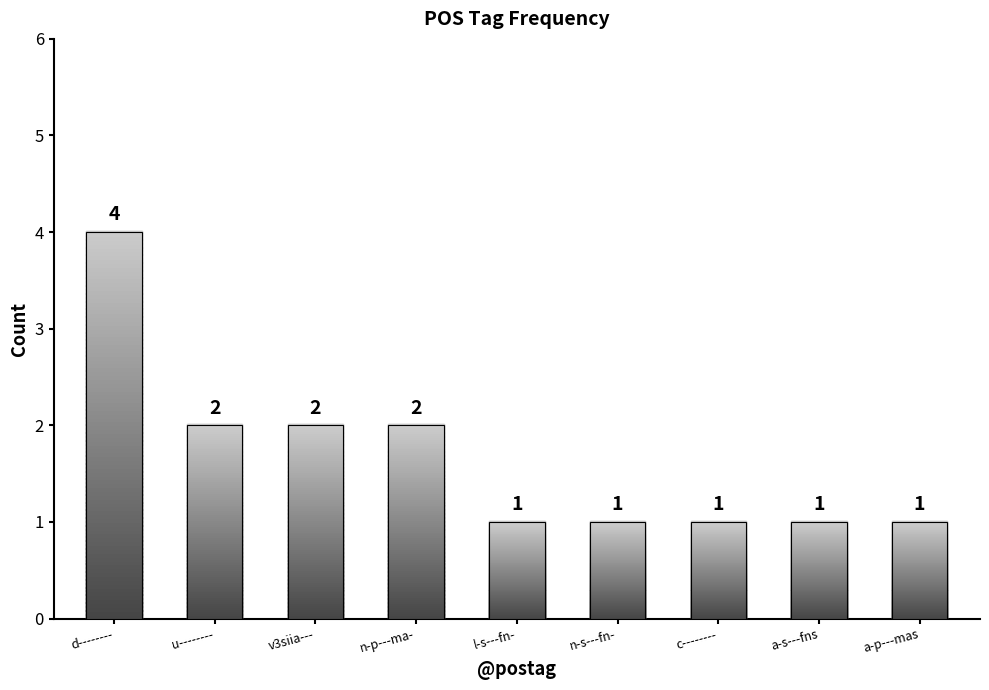

Reading right to left, extract all data points from this chart.

a-p---mas=1	a-s---fns=1	c--------=1	n-s---fn-=1	l-s---fn-=1	n-p---ma-=2	v3siia---=2	u--------=2	d--------=4